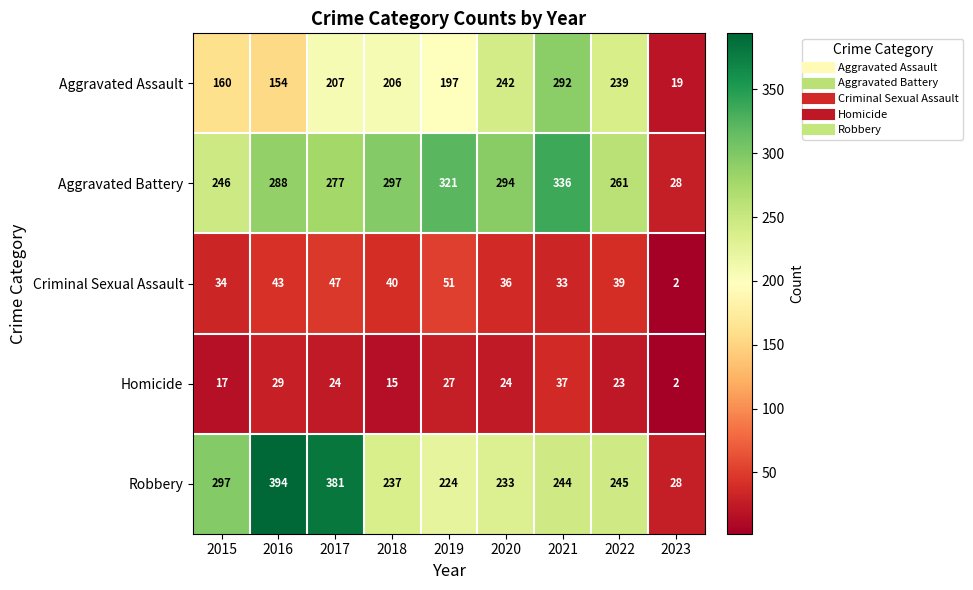

Which series changed the most between 2017 and 2021?

Robbery